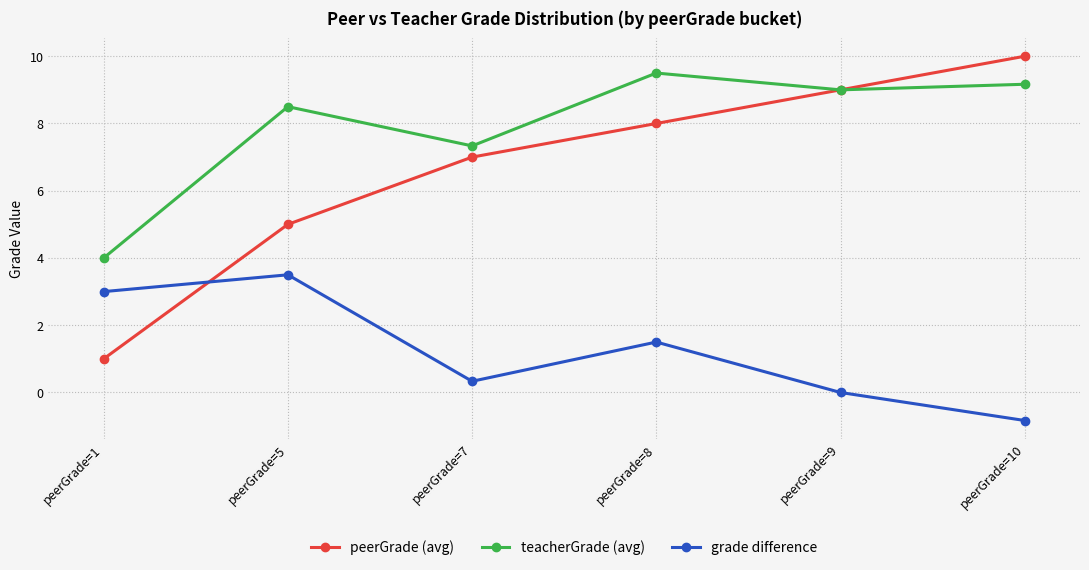

List the series in order of their overall mean, lowest first.

grade difference, peerGrade (avg), teacherGrade (avg)